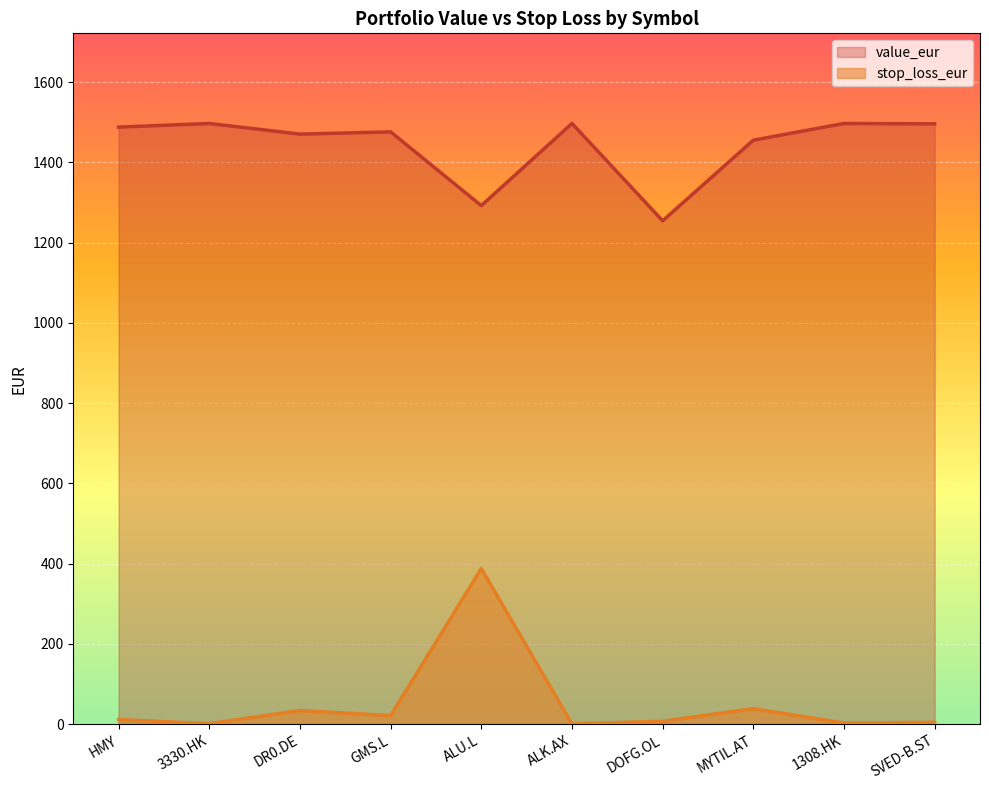

What is the label of the 7th point from the right?

GMS.L